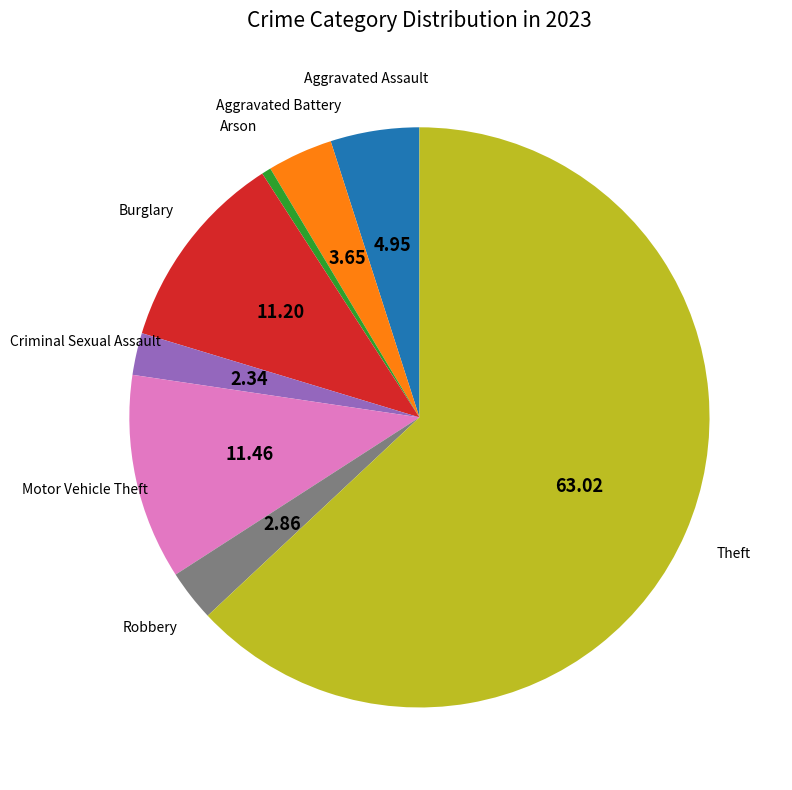

Is there a majority slice in this chart?

Yes